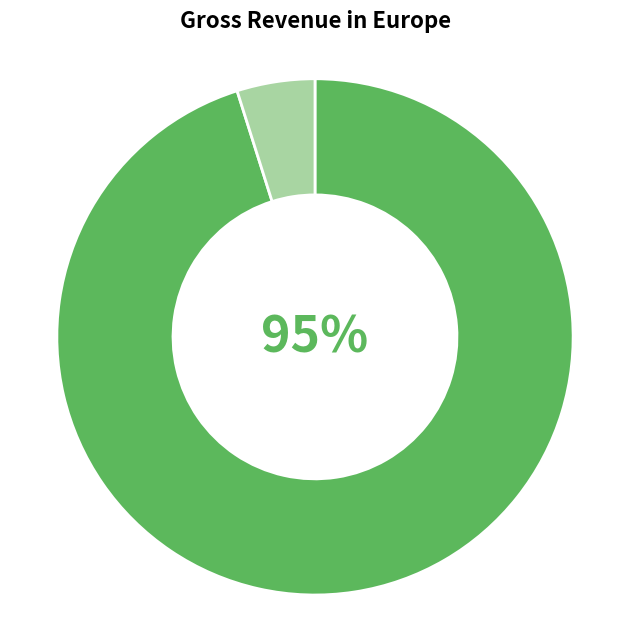

To the nearest percent, what is the difference between the largest and smallest slice percentages?

90%